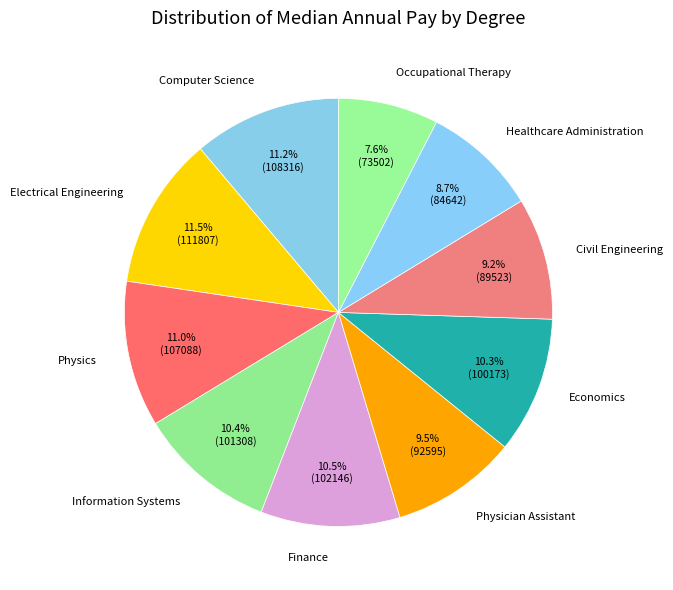

What is the ratio of the value at Computer Science to the value at Occupational Therapy?

1.5